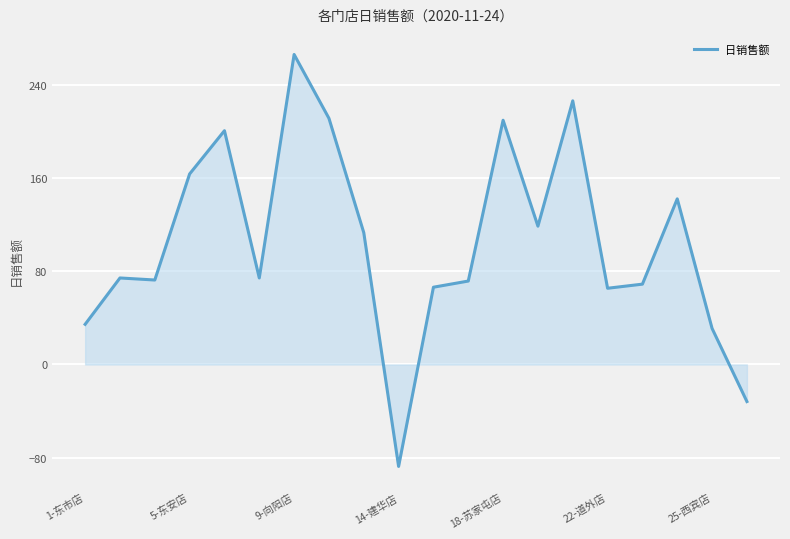

How many lines are shown in the chart?

1